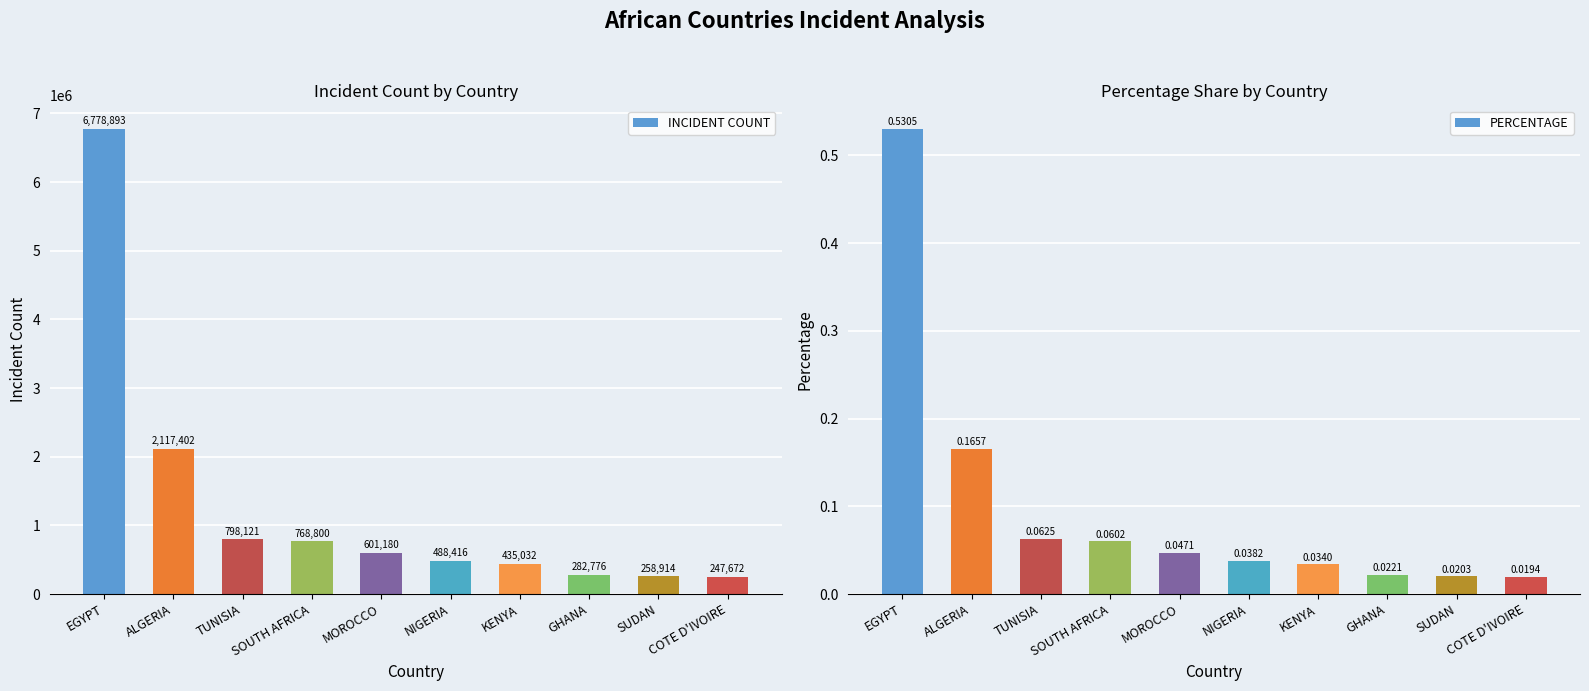

What is the average value of the INCIDENT COUNT series?

1277721